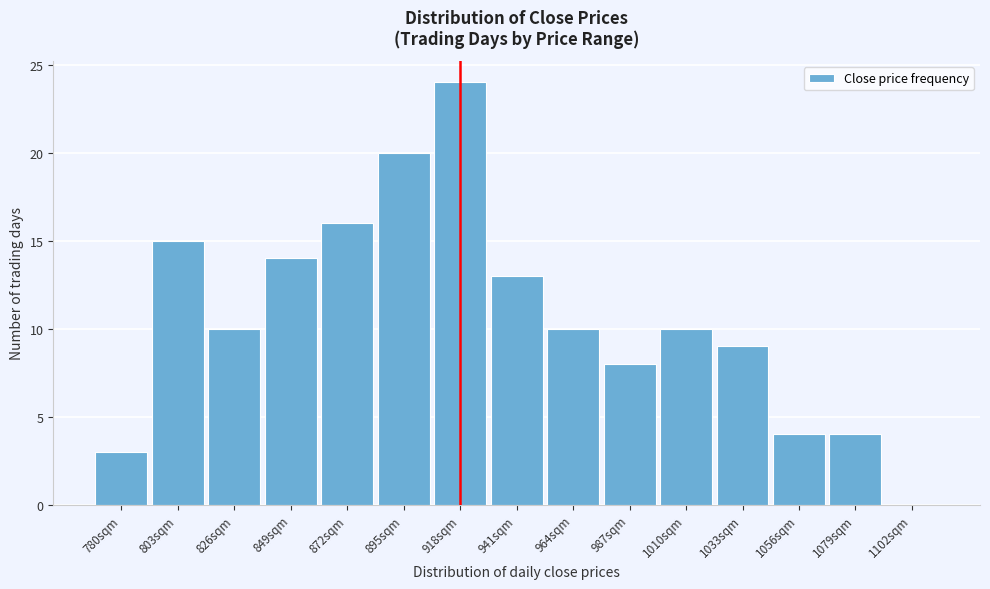

Reading right to left, transcribe all the data shown in this chart.

1102sqm=0	1079sqm=4	1056sqm=4	1033sqm=9	1010sqm=10	987sqm=8	964sqm=10	941sqm=13	918sqm=24	895sqm=20	872sqm=16	849sqm=14	826sqm=10	803sqm=15	780sqm=3